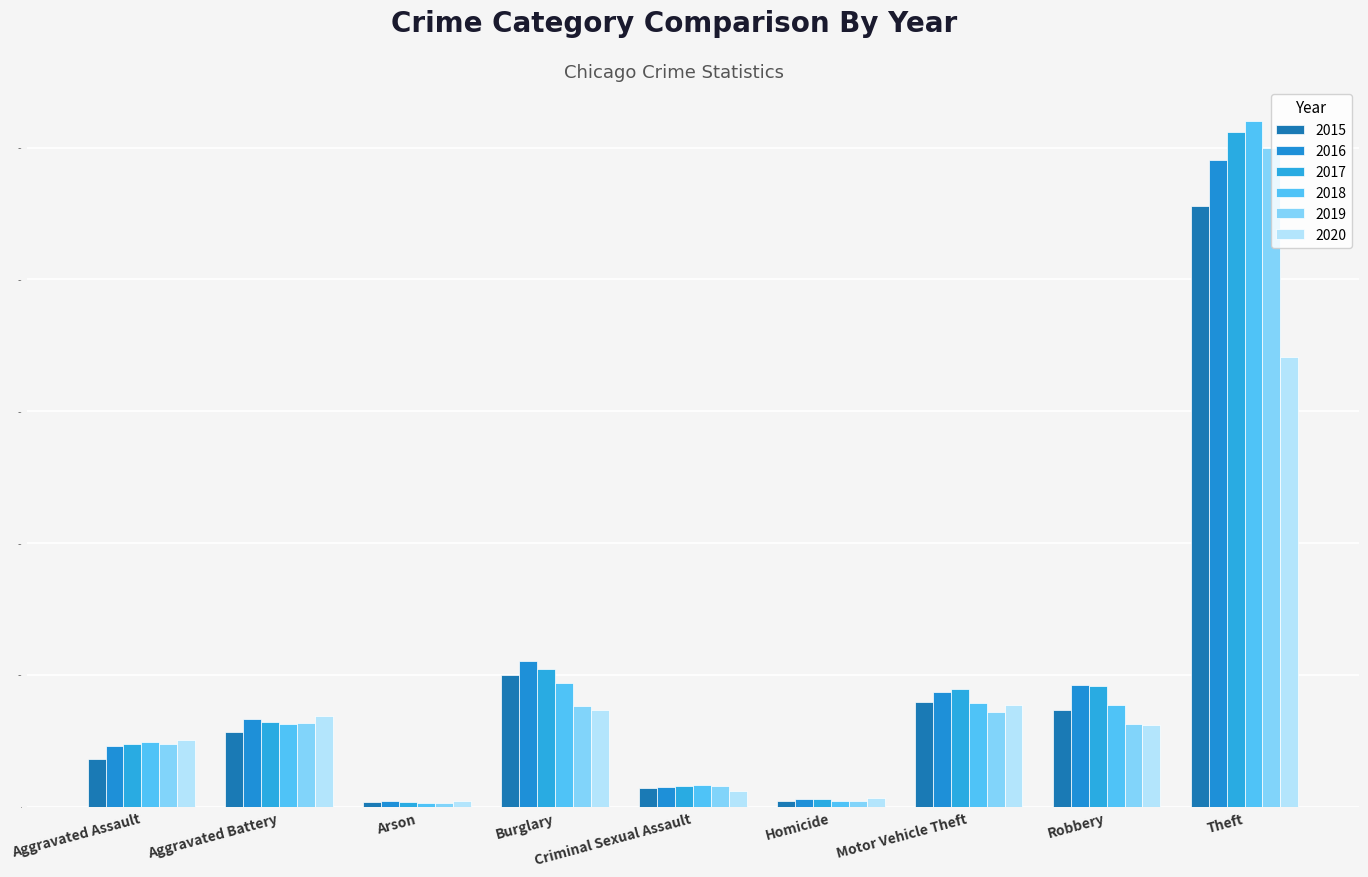

What is the sum of all 2016 values?

91845